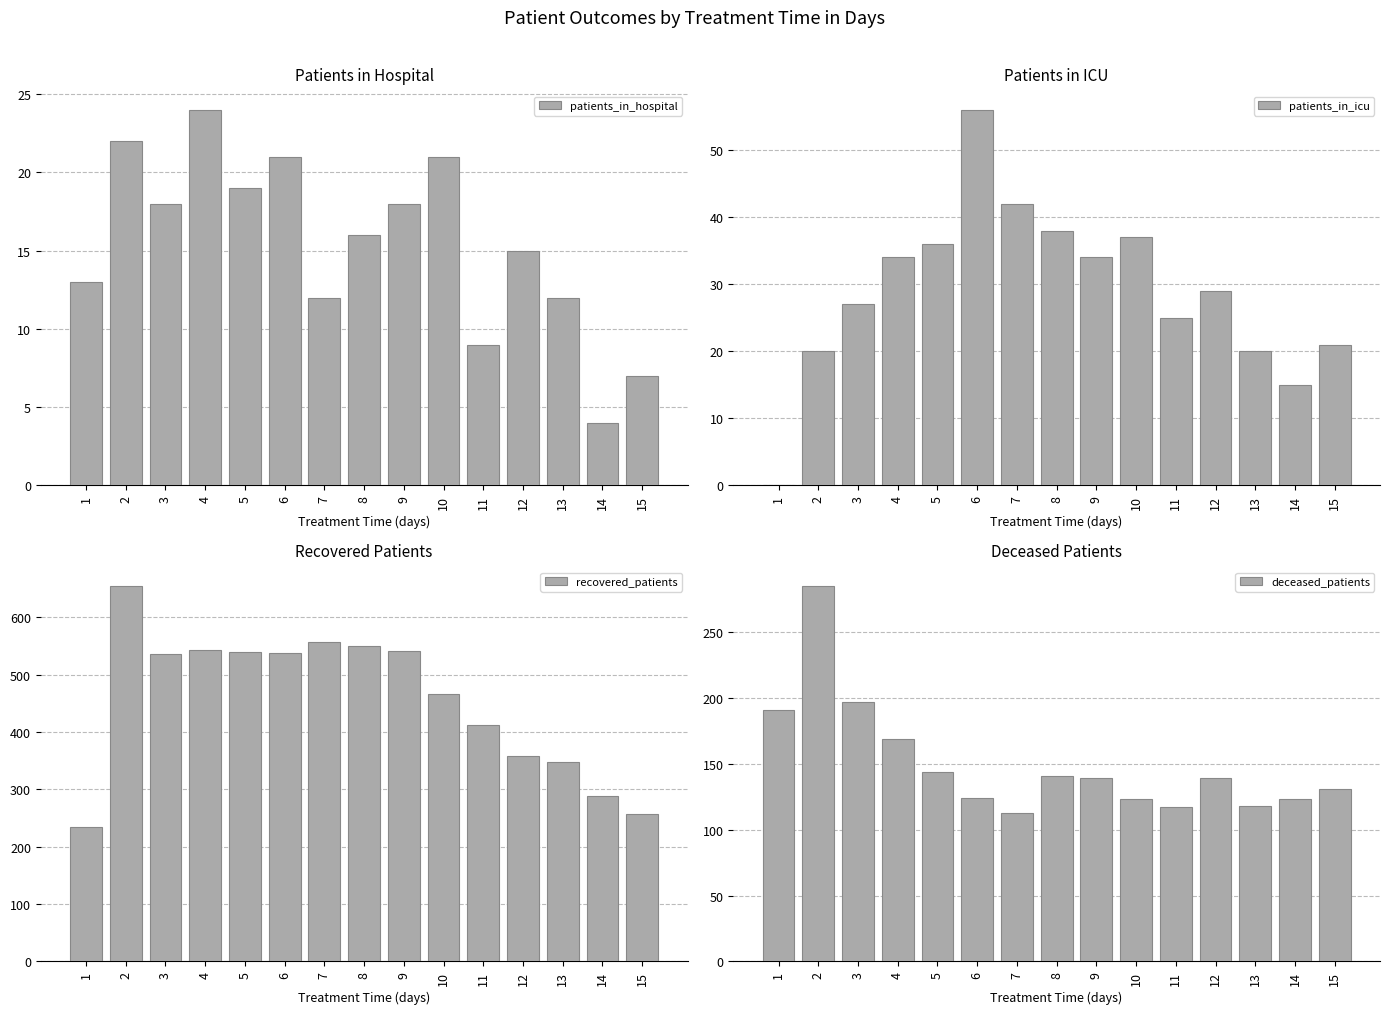

At which label is patients_in_hospital closest to 14?

1